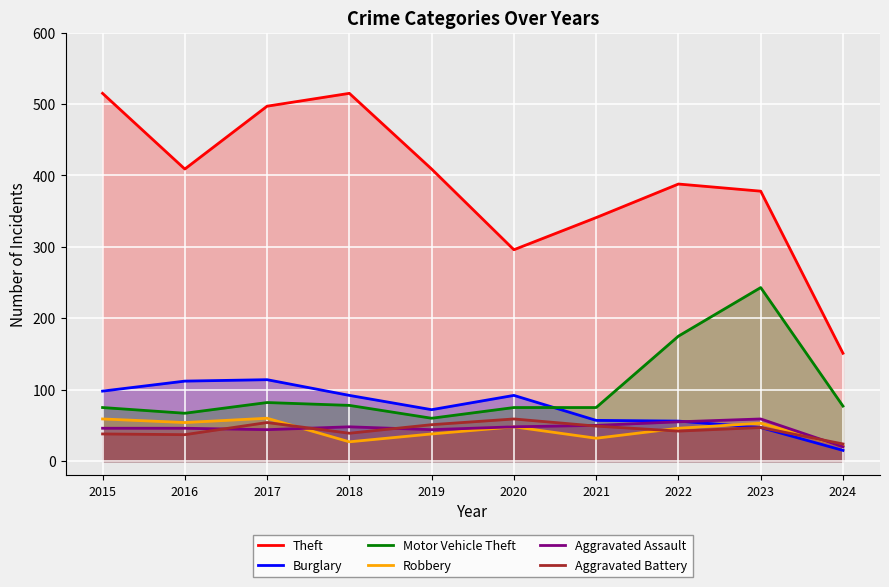

How many series are shown in this chart?

6